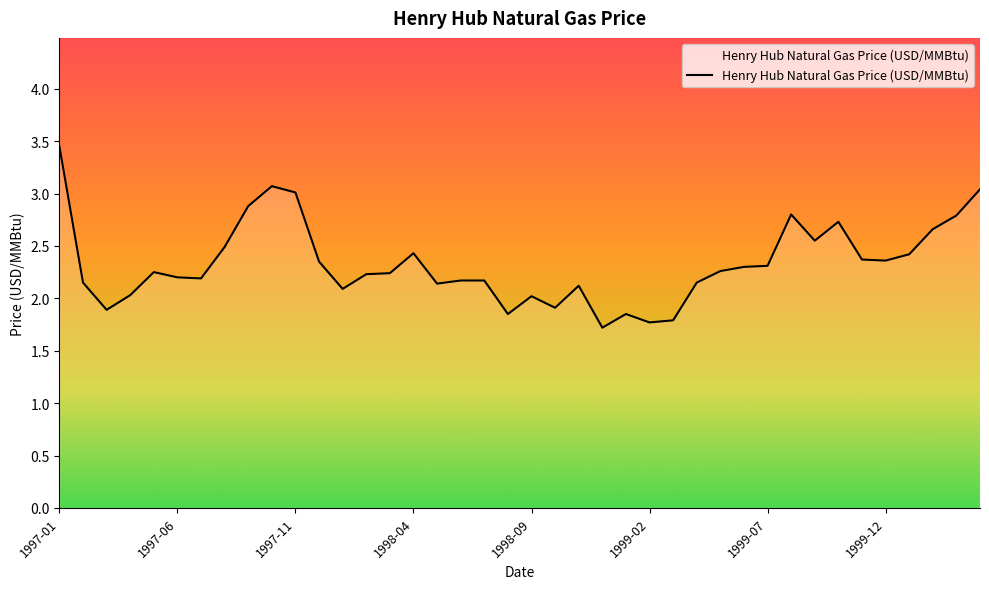

What is the smallest value displayed?

1.7